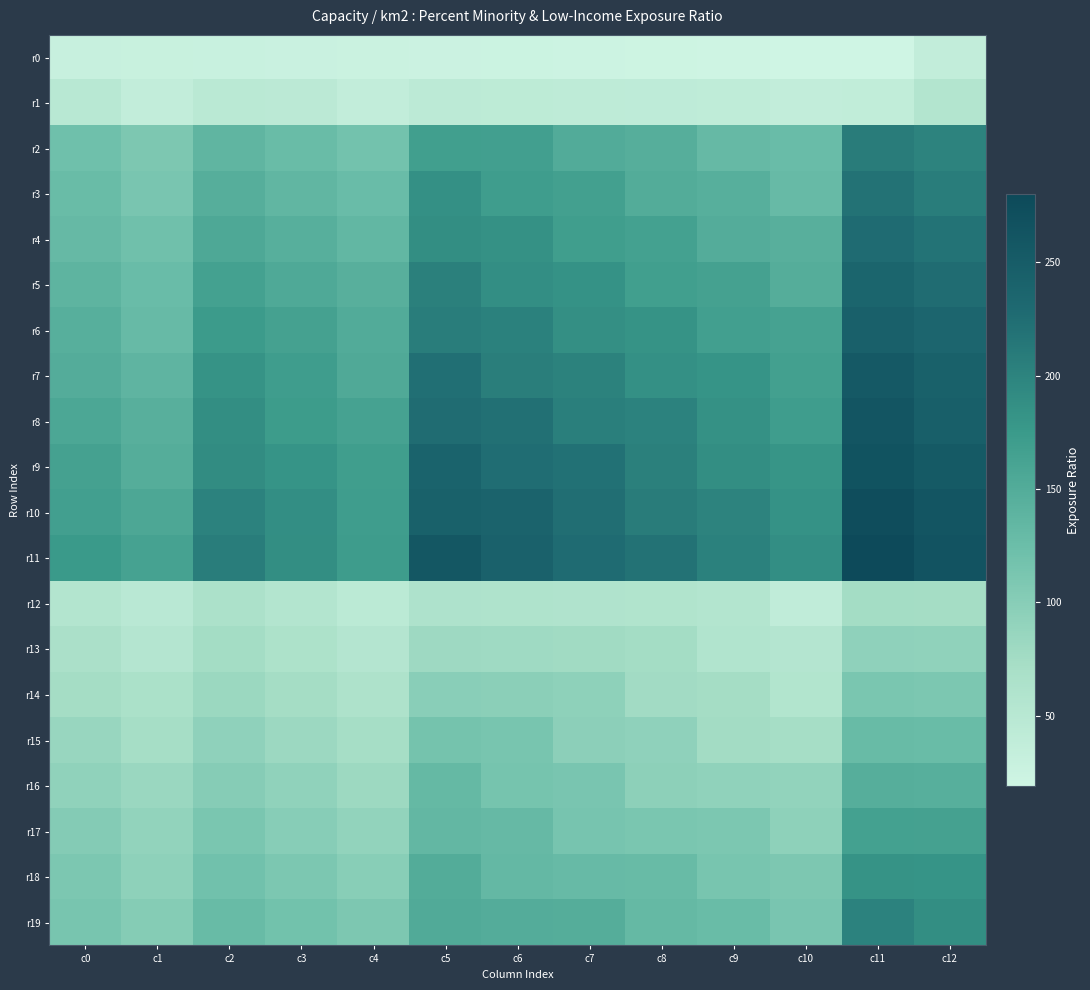

Between c9 and c10, which is larger?

c9